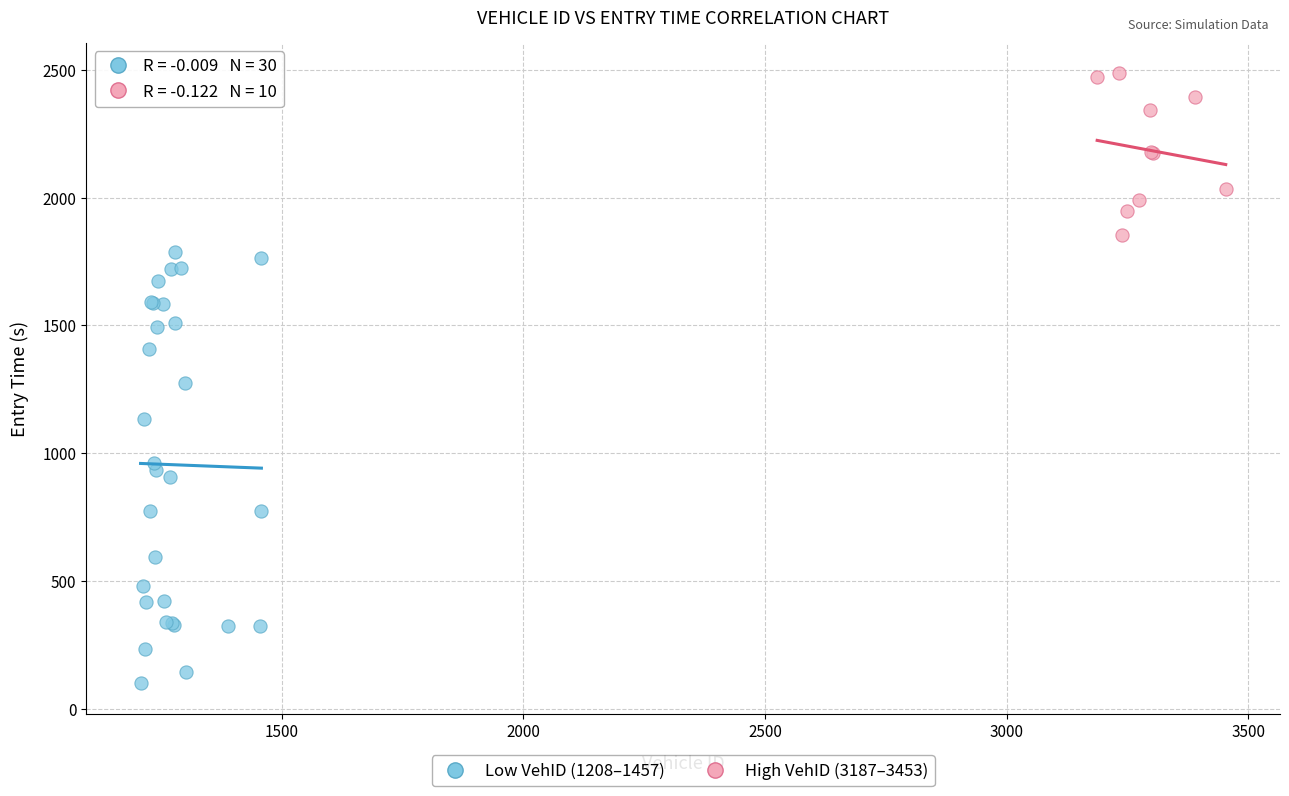

Which series contains the highest Y value?

High VehID (3187–3453)